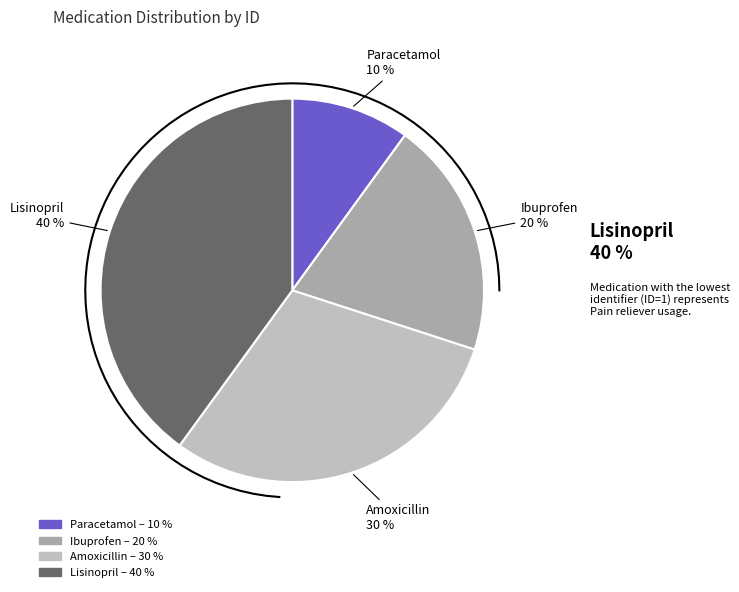

Which category has the smallest portion of the pie?

Paracetamol